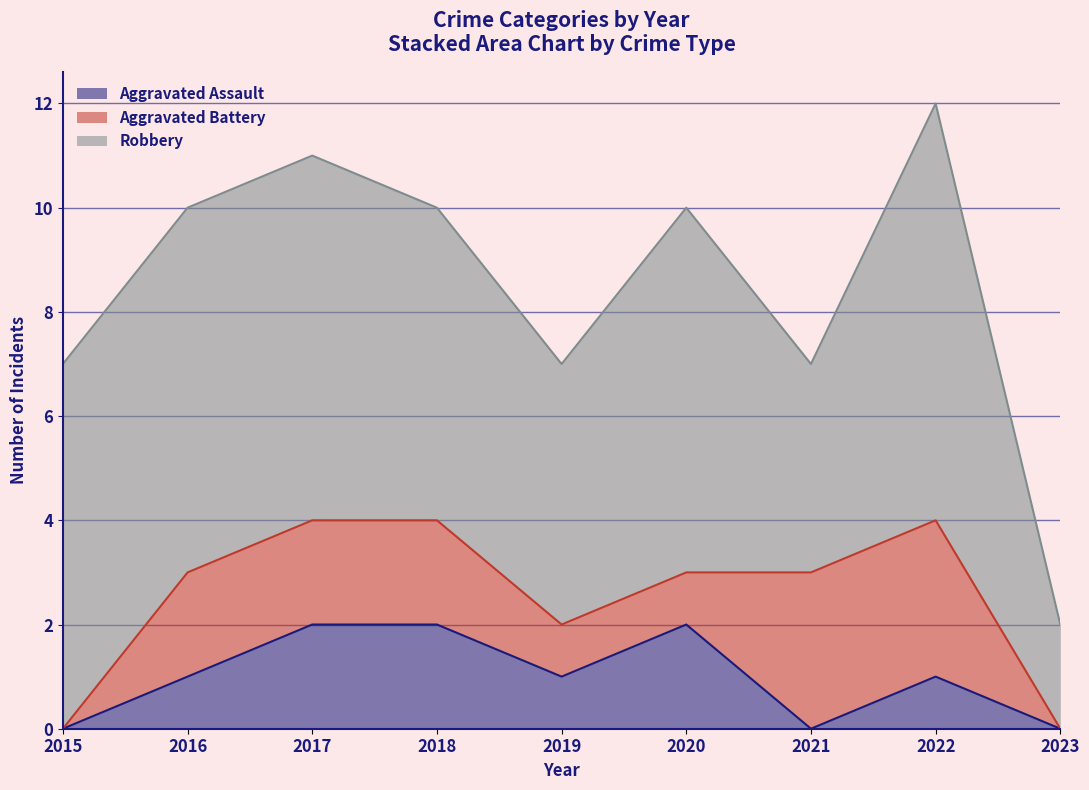

What is the maximum value shown in the chart?

8